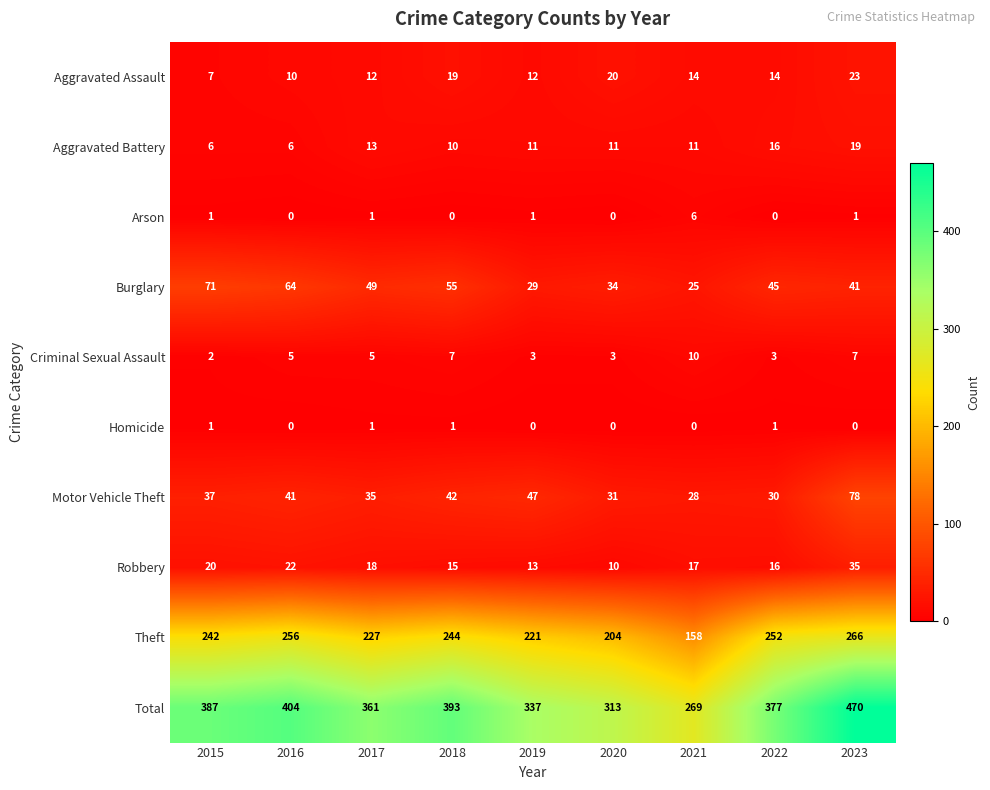

At which category is the sum across all series the highest?

2023